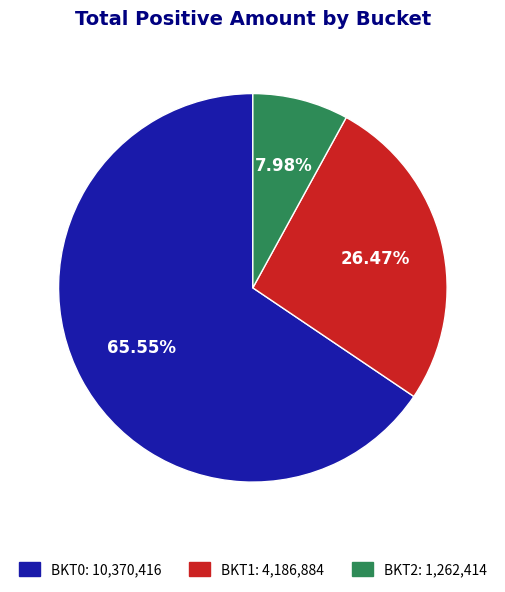

How much of the chart is everything except BKT1?

73.5%